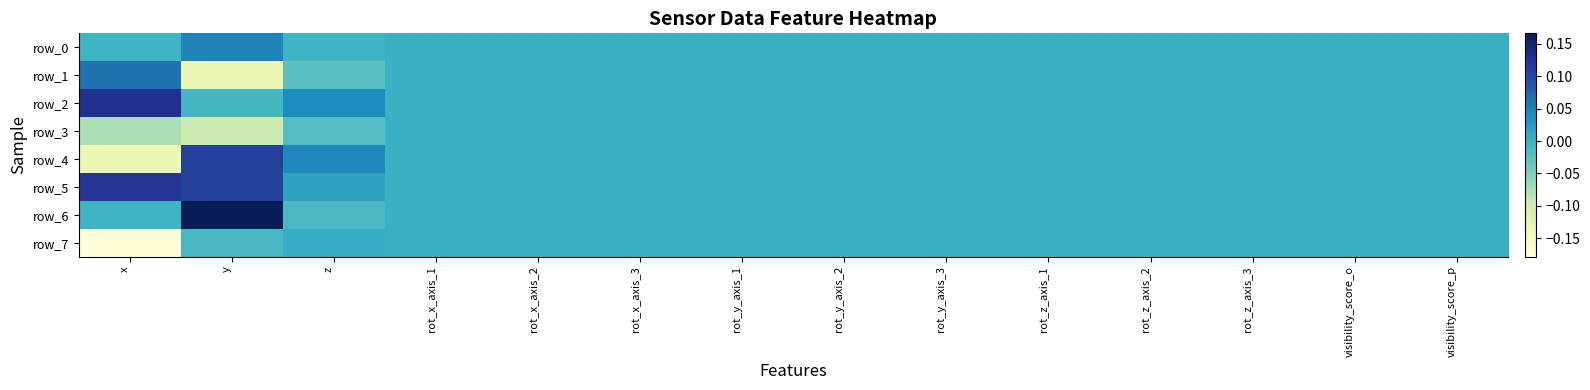

How many data points does each series have?

14